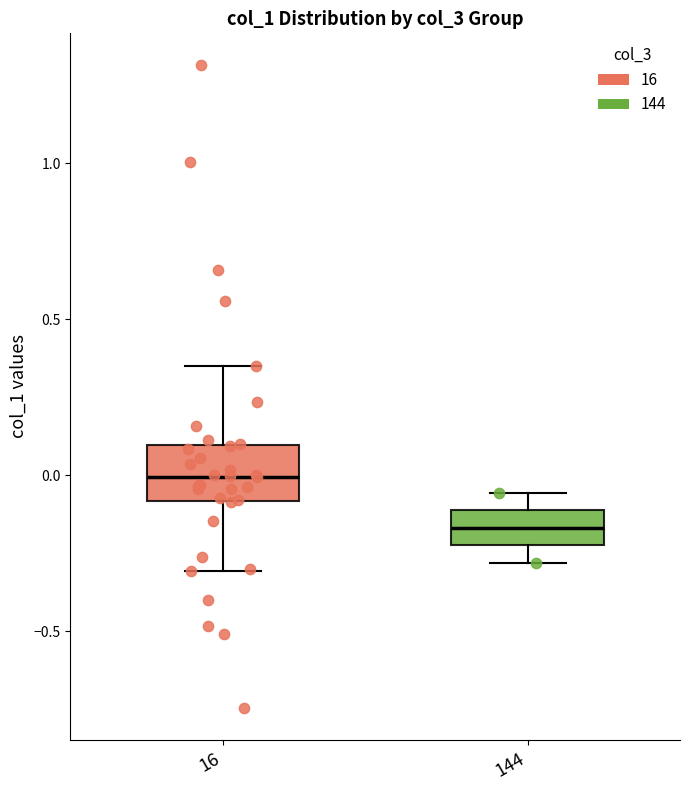

Reading left to right, read every box against the y-axis: the position of its median line, the range the box covers, and the ends of its whiskers. The values are not printed on the chart, so give them approximately, as read against the axis.

16: median 0.00, box -0.10 to 0.10, whiskers -0.30 to 0.35
144: median -0.15, box -0.25 to -0.10, whiskers -0.30 to -0.05